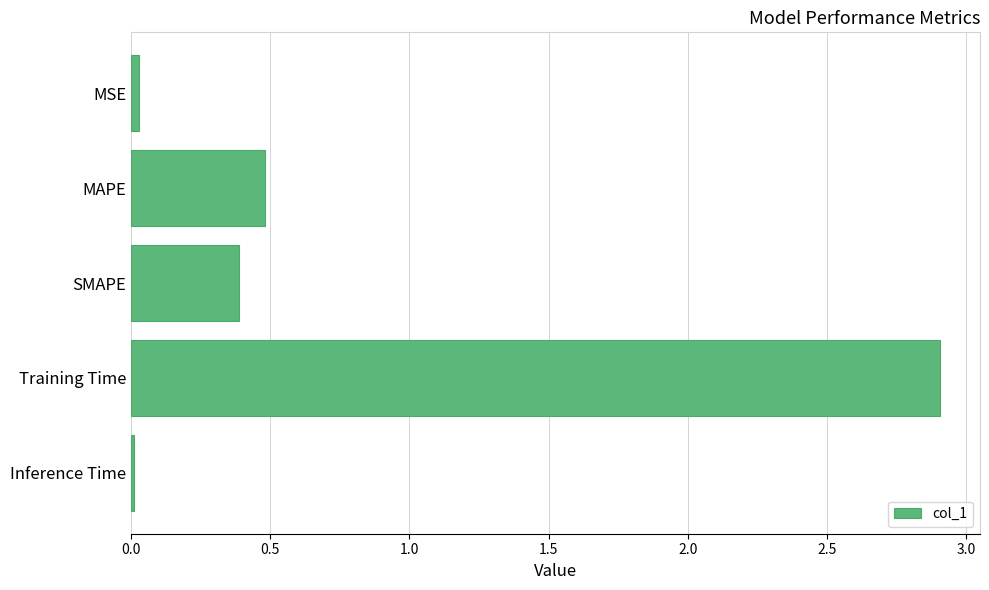

What is the sum of all values?

3.8